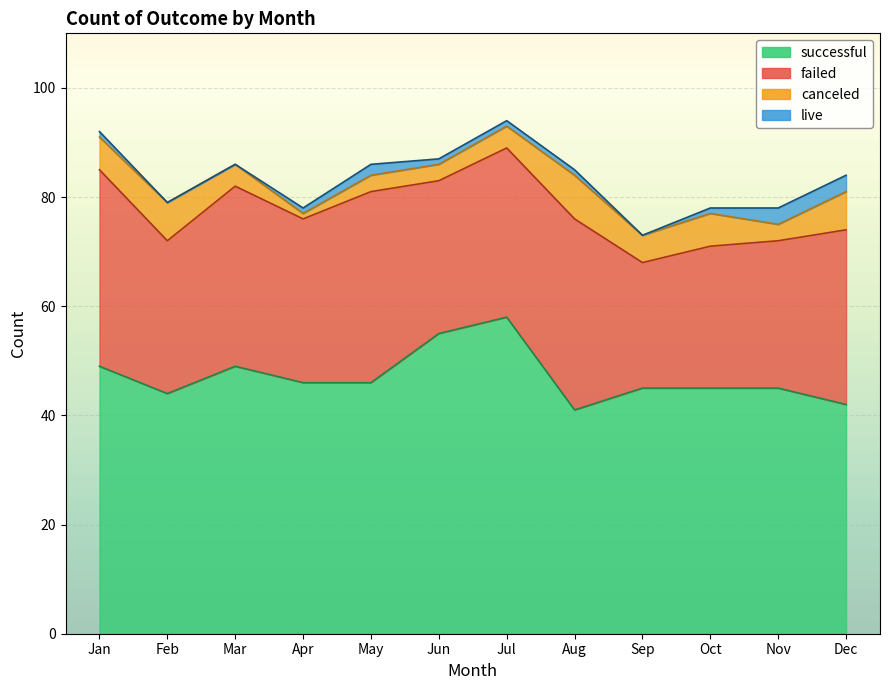

Reading left to right, transcribe all the data shown in this chart.

canceled: 6	7	4	1	3	3	4	8	5	6	3	7
failed: 36	28	33	30	35	28	31	35	23	26	27	32
live: 1	0	0	1	2	1	1	1	0	1	3	3
successful: 49	44	49	46	46	55	58	41	45	45	45	42